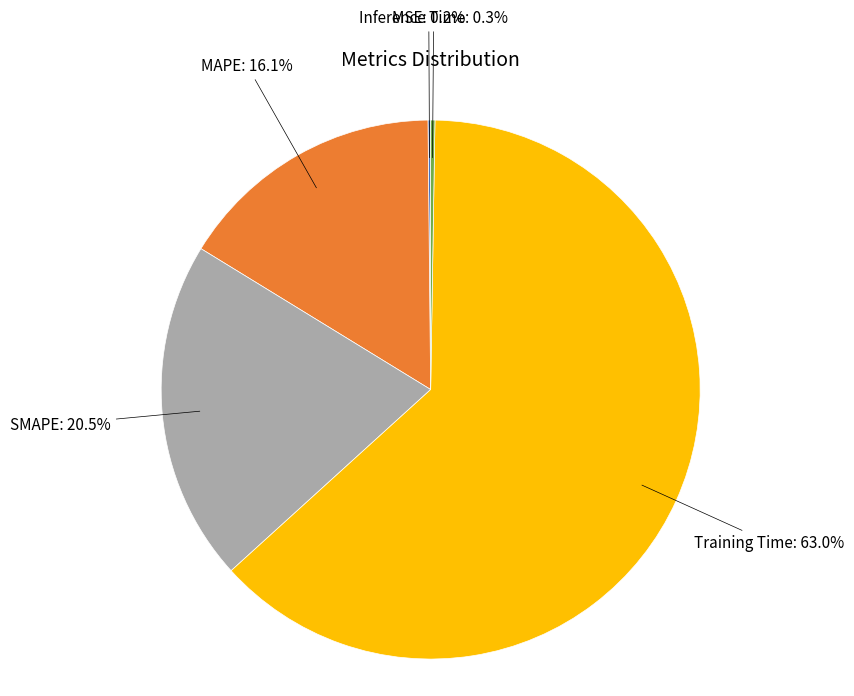

What is the largest slice in the pie chart?

Training Time